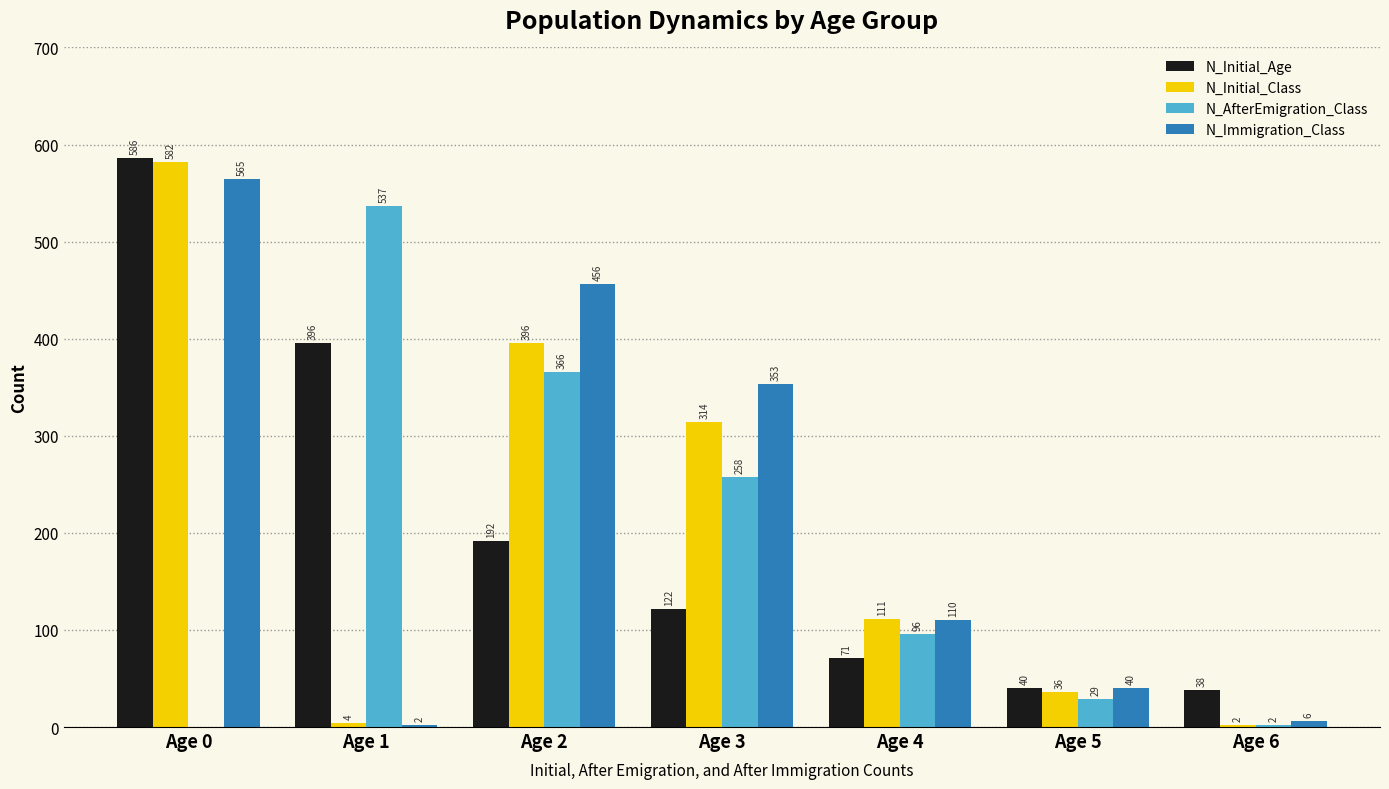

At which label does N_Initial_Class first exceed 111?

Age 0